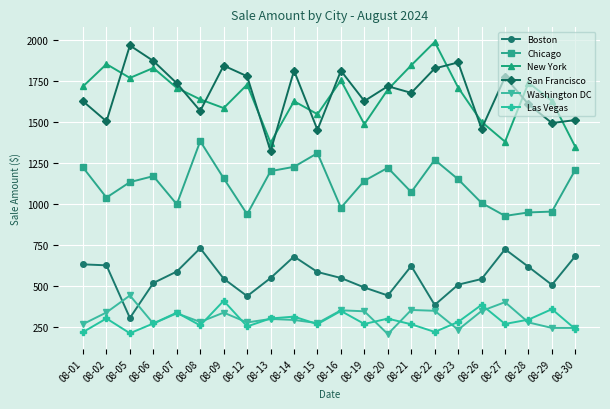

Read the Boston value at 08-14.

678.9